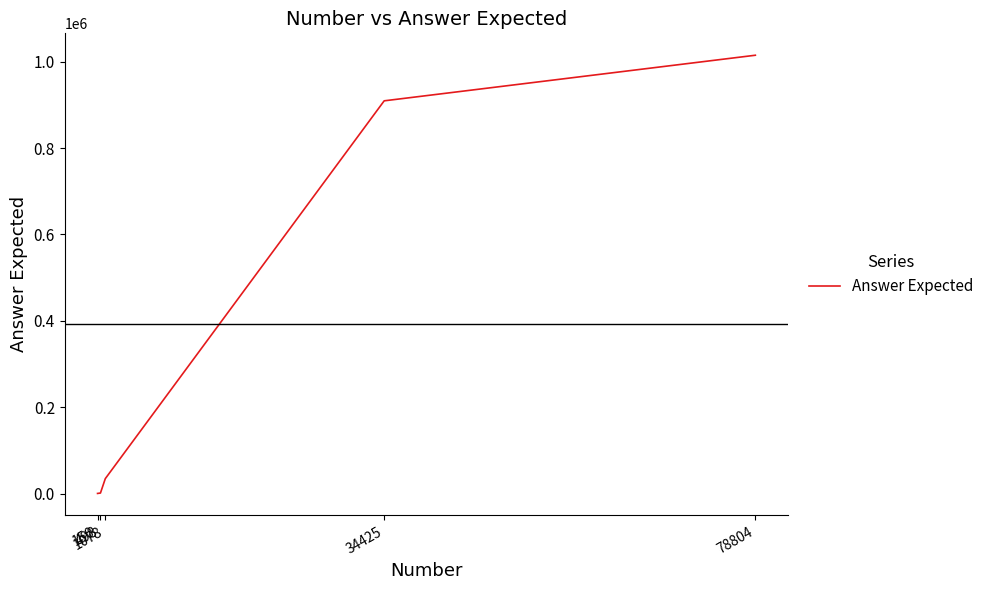

True or false: there are more than 2 points higher than both neighbors.

False